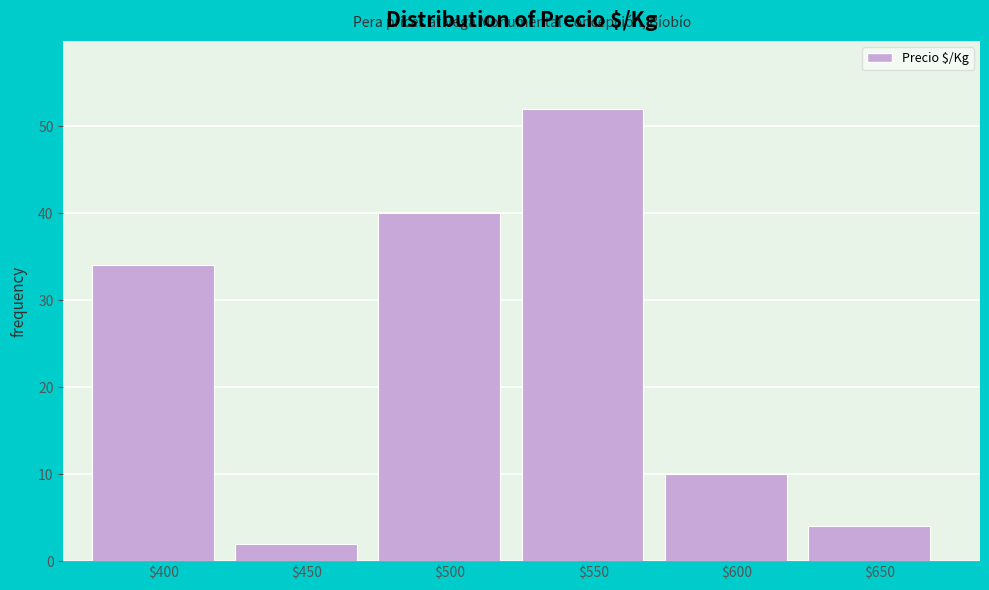

Reading left to right, transcribe all the data shown in this chart.

34	2	40	52	10	4